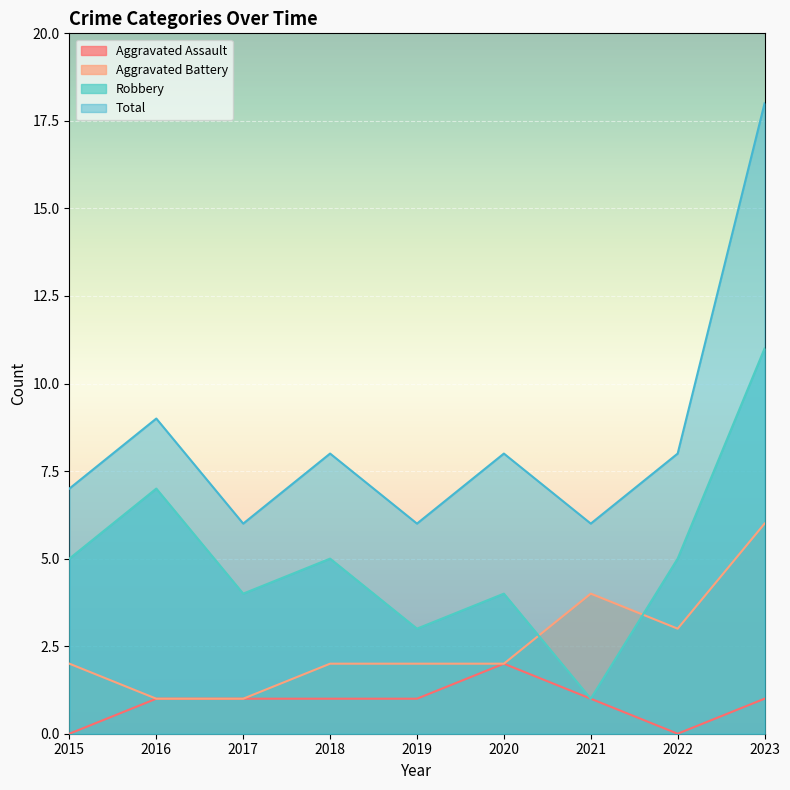

Does the chart display data point markers on the line(s)?

No